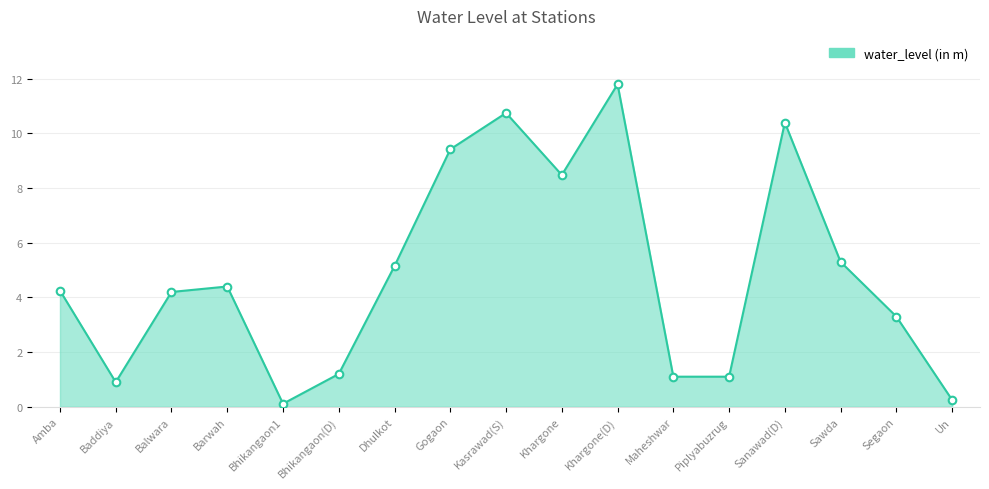

Between Gogaon and Amba, which is larger?

Gogaon